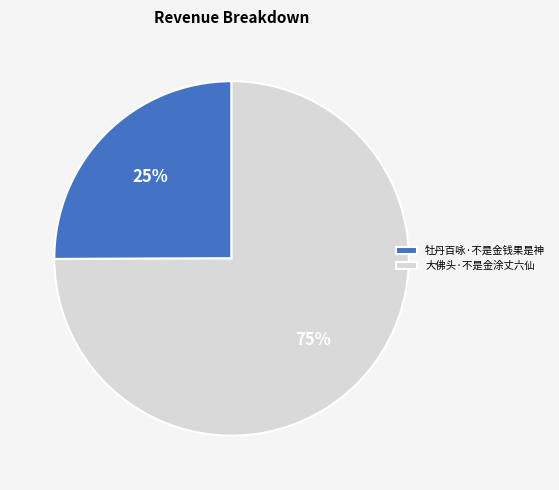

Is the sum of 牡丹百咏·不是金钱果是神 and 大佛头·不是金涂丈六仙 greater than half?

Yes